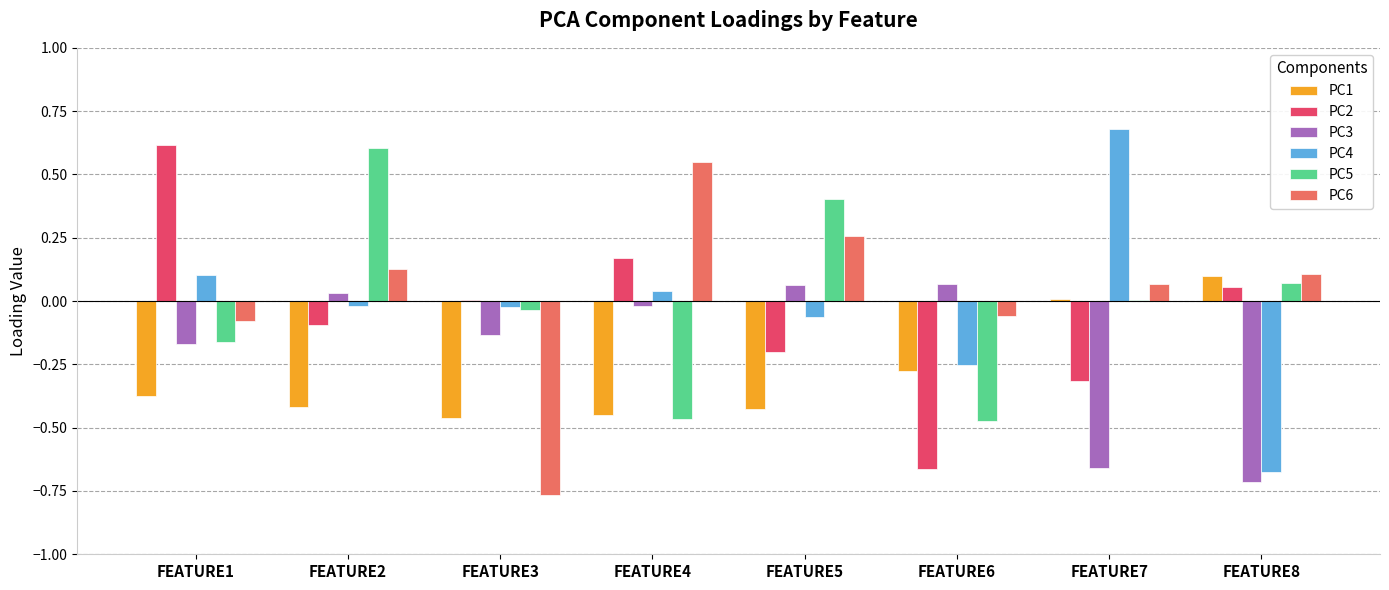

Is it true that PC5 equals -0.8 at FEATURE6?

False